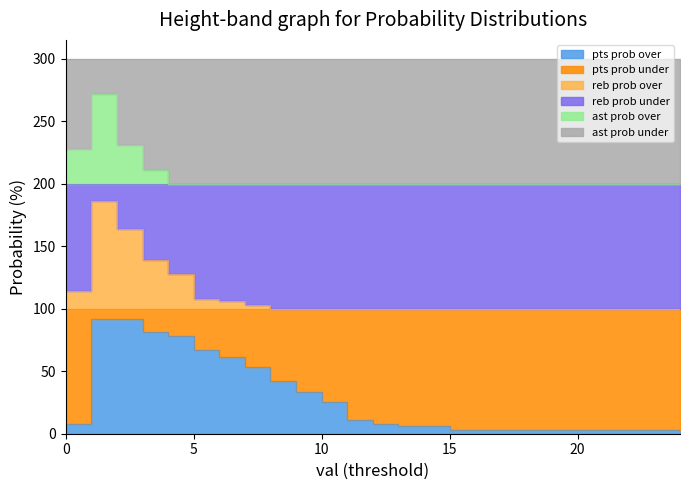

What is the maximum value for pts prob over?

92